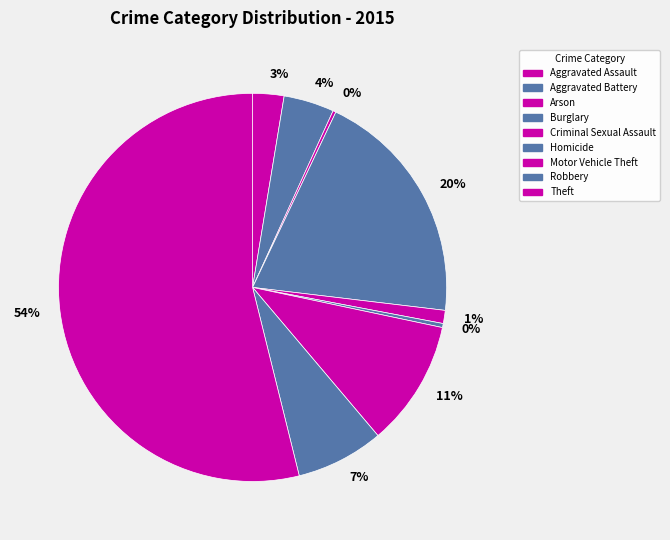

Which category has the biggest portion of the pie?

Theft